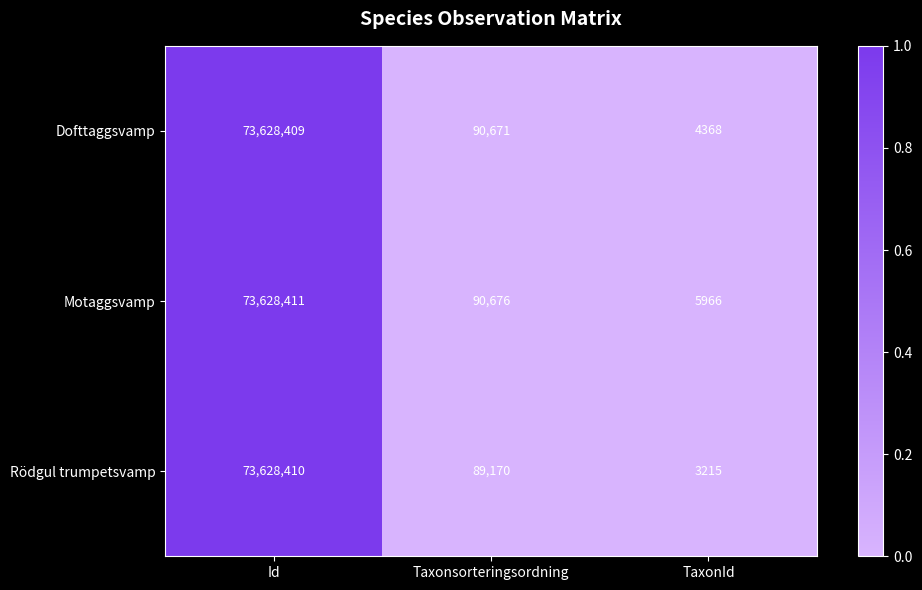

Reading left to right, what are all the values shown in this chart?

Dofttaggsvamp: Id=73628409	Taxonsorteringsordning=90671	TaxonId=4368
Motaggsvamp: Id=73628411	Taxonsorteringsordning=90676	TaxonId=5966
Rödgul trumpetsvamp: Id=73628410	Taxonsorteringsordning=89170	TaxonId=3215